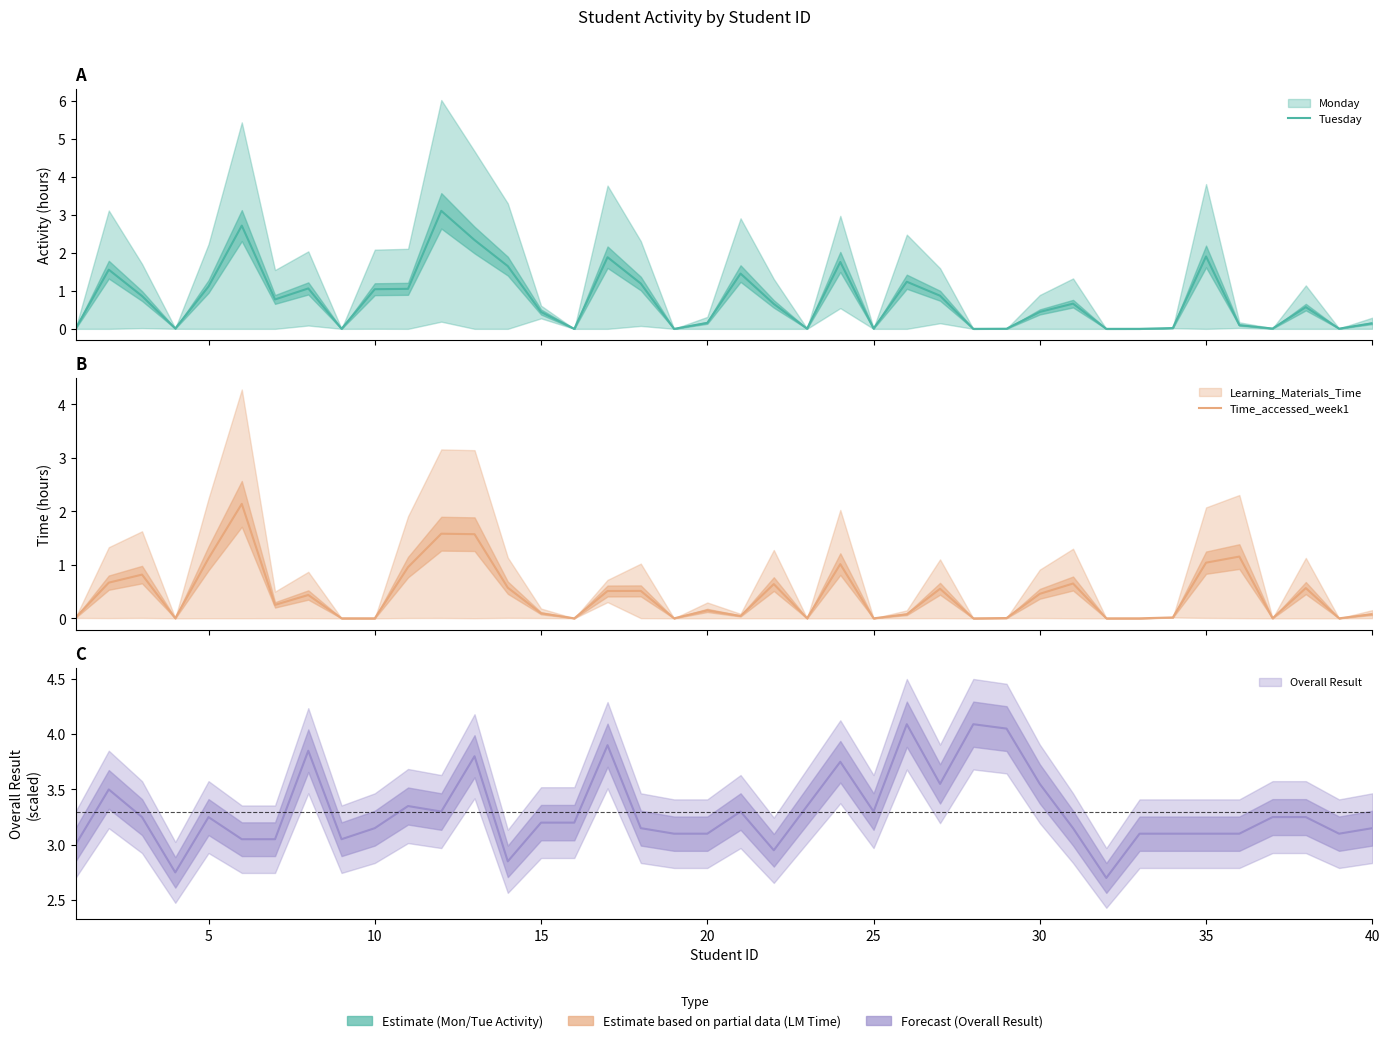

Is it true that Tuesday equals 0.2 at 21?

False